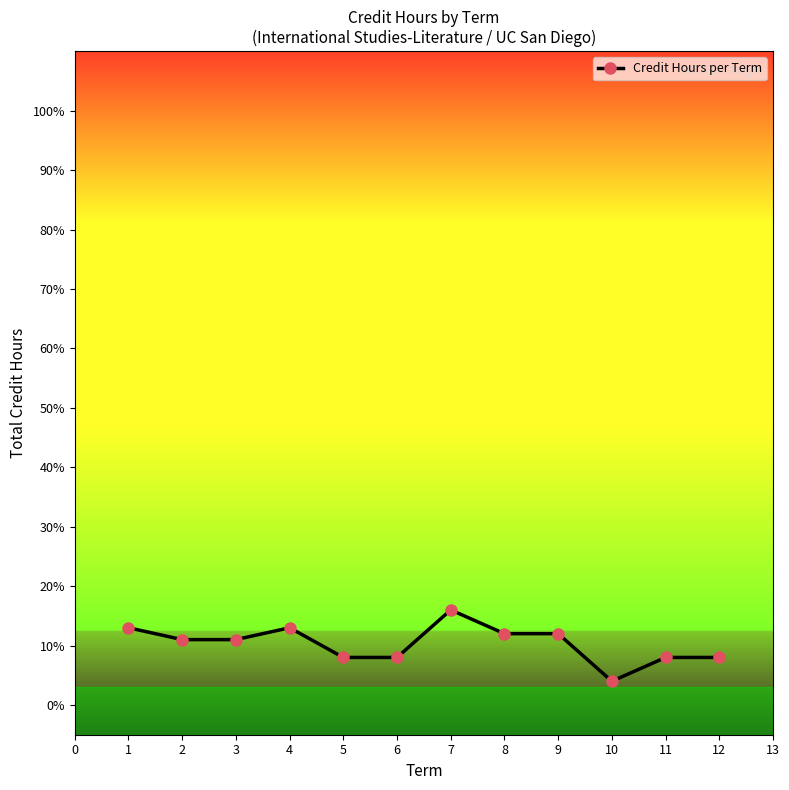

What is the minimum value shown in the chart?

4